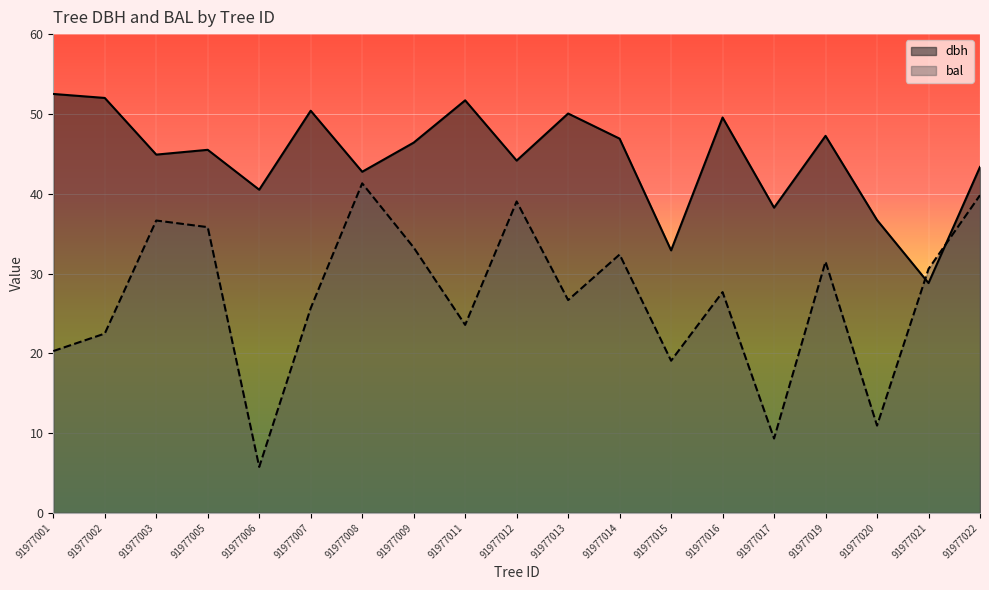

Which series changed the most between 91977002 and 91977013?

bal